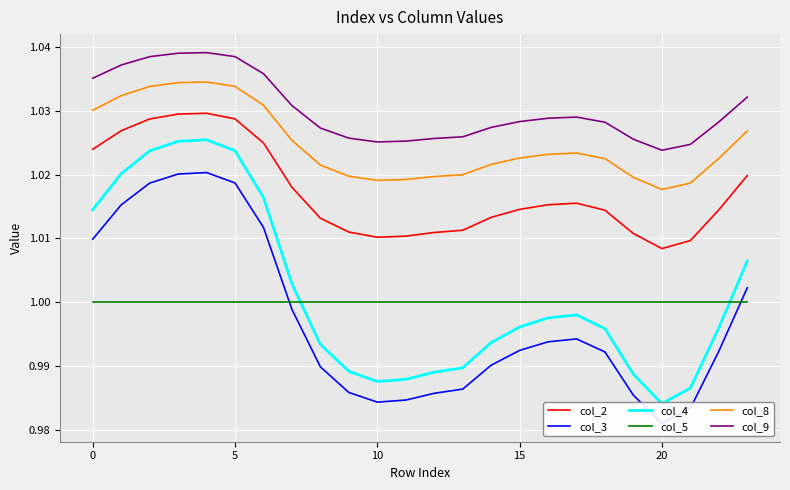

Which series has the widest spread of values?

col_4